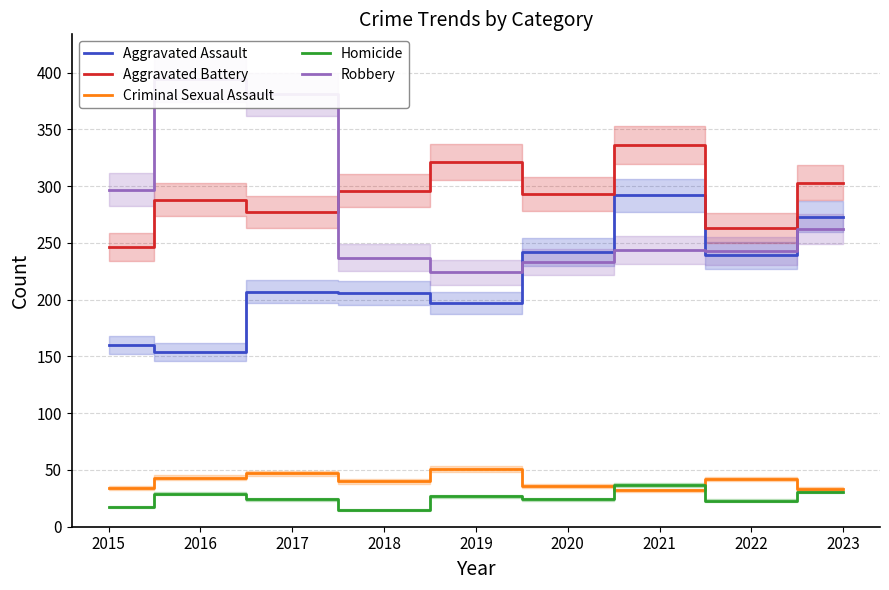

Reading right to left, list all the values displayed in this chart.

Aggravated Assault: 2023=273	2022=239	2021=292	2020=242	2019=197	2018=206	2017=207	2016=154	2015=160
Aggravated Battery: 2023=303	2022=263	2021=336	2020=293	2019=321	2018=296	2017=277	2016=288	2015=246
Criminal Sexual Assault: 2023=33	2022=42	2021=32	2020=36	2019=51	2018=40	2017=47	2016=43	2015=34
Homicide: 2023=31	2022=23	2021=37	2020=24	2019=27	2018=15	2017=24	2016=29	2015=17
Robbery: 2023=262	2022=243	2021=244	2020=233	2019=224	2018=237	2017=381	2016=394	2015=297